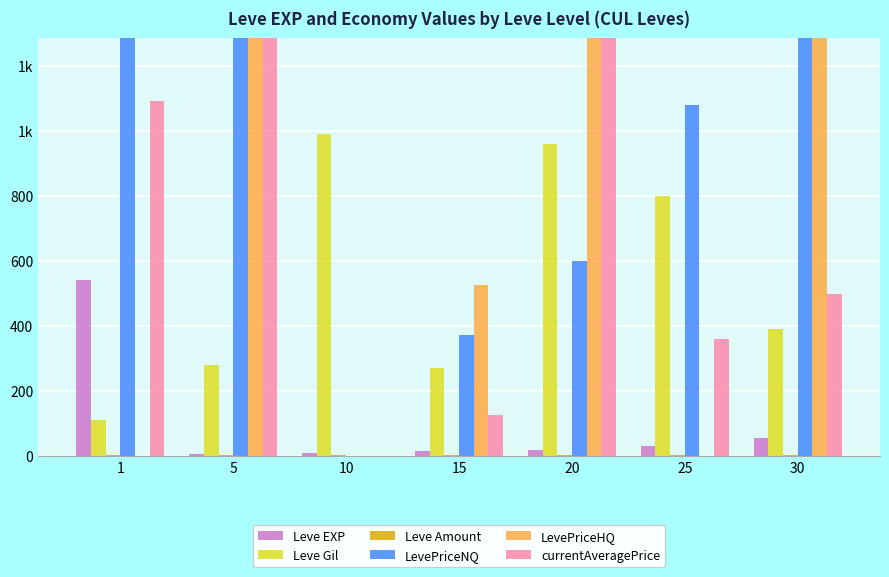

Is it true that Leve EXP equals 253 at 1?

False